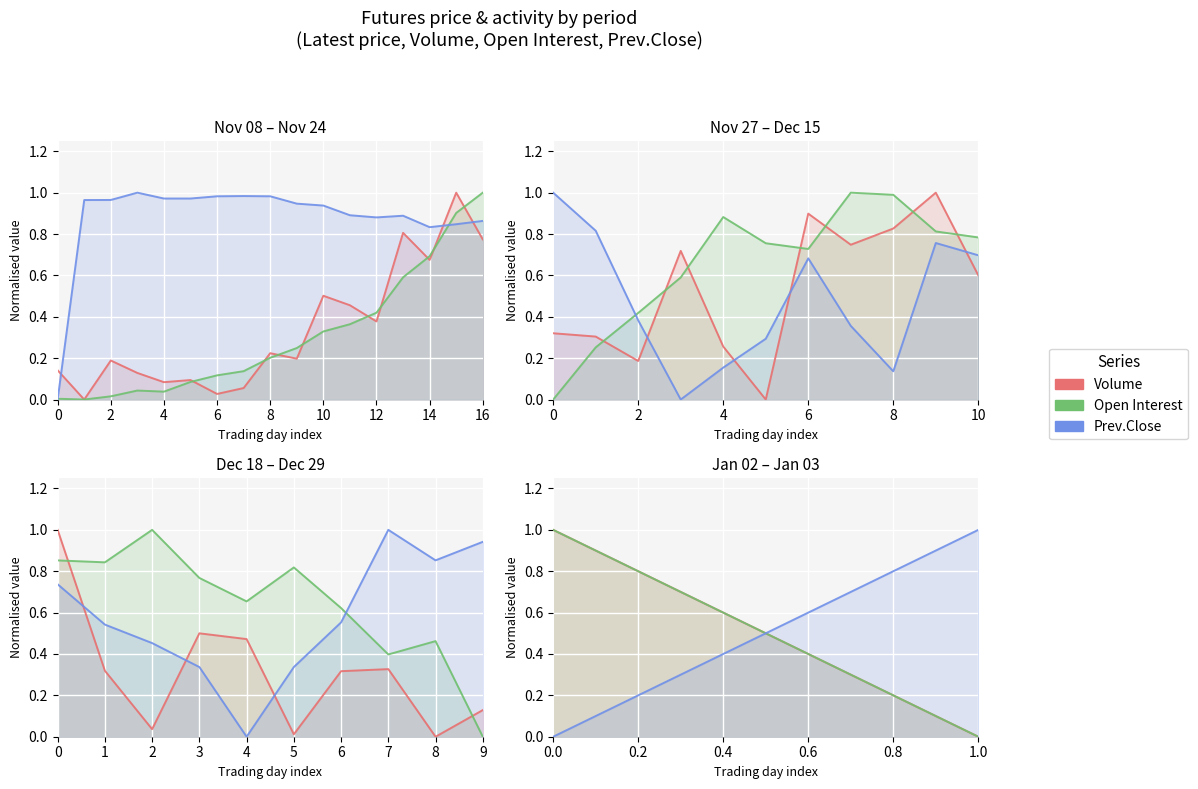

What are all the series names shown in the legend?

Volume, Open Interest, Prev.Close